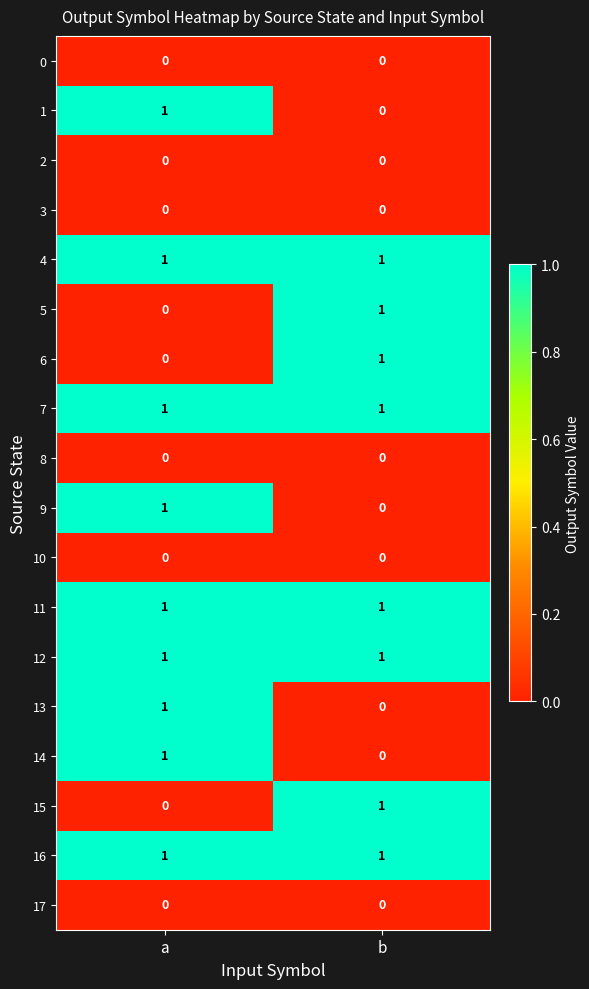

The value of 13 at a is 0. True or false?

False